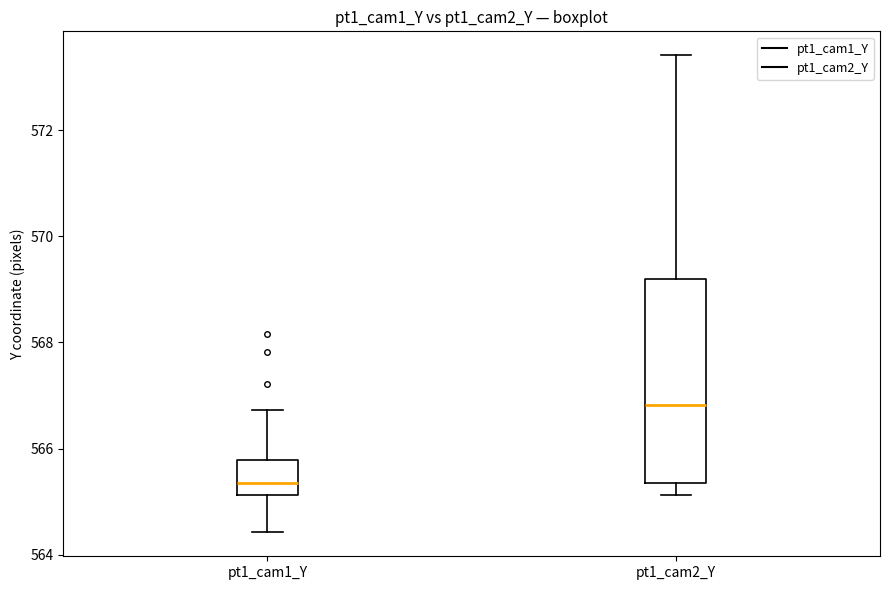

Where is the lower edge of the box for pt1_cam1_Y on the y-axis? The values are not printed on the chart, so give them approximately, as read against the axis.

565.2